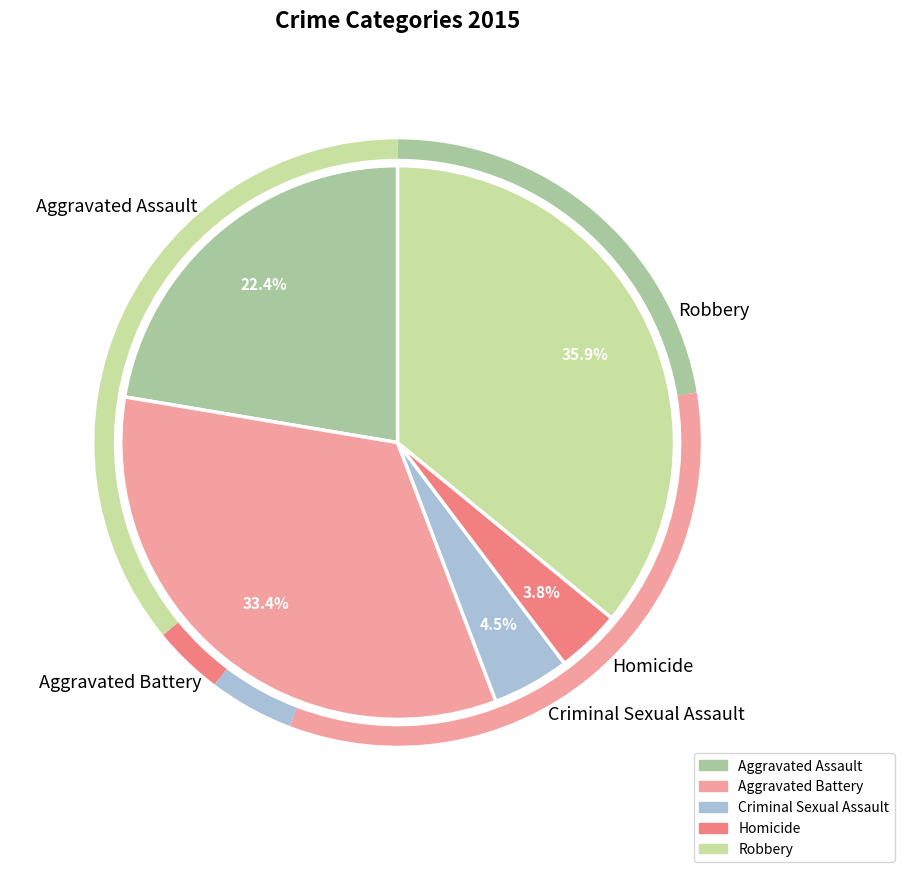

Rank the categories by value from lowest to highest.

Homicide, Criminal Sexual Assault, Aggravated Assault, Aggravated Battery, Robbery